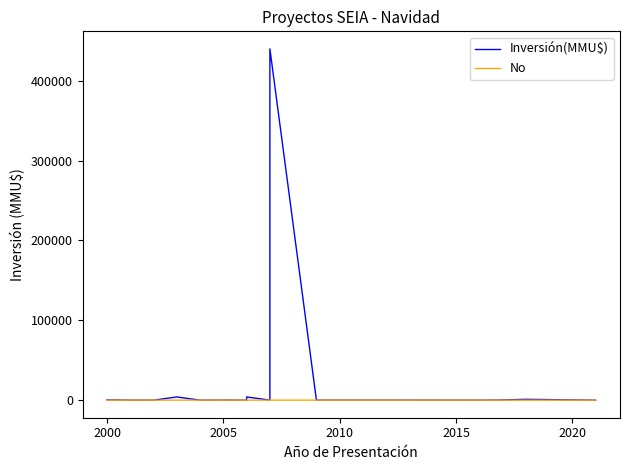

What is the total value across all series at 2015?

4022